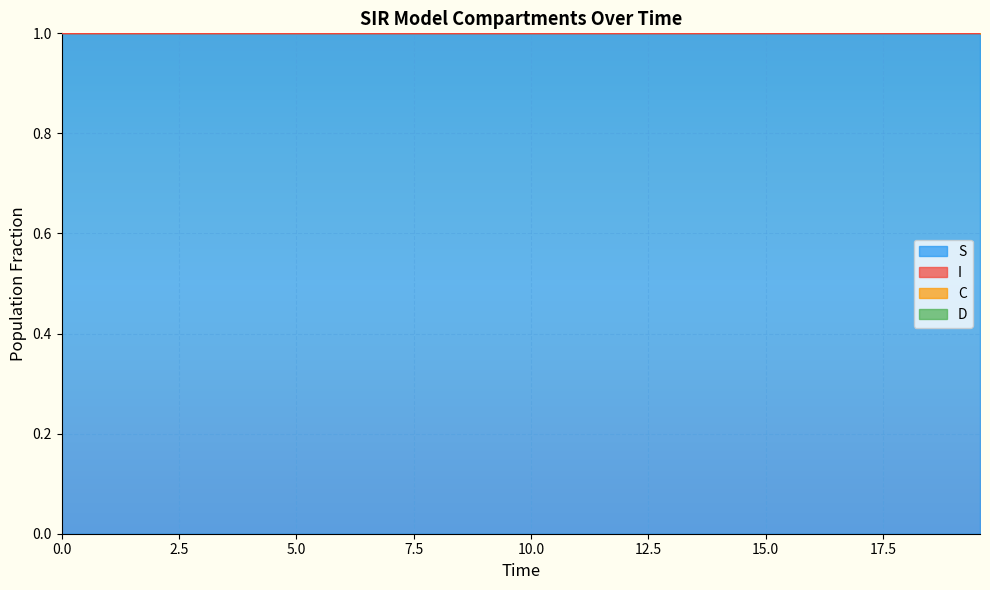

What is the minimum value for S?

1.0